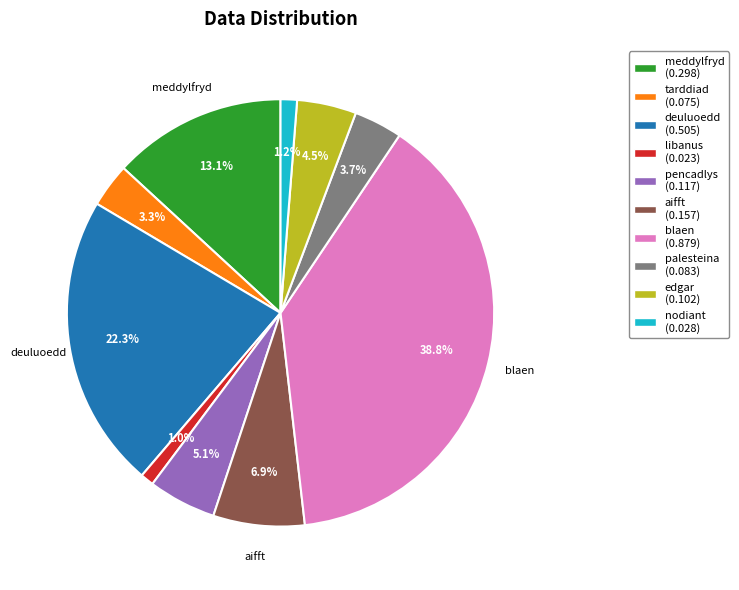

To the nearest percent, what is the average slice percentage?

10%